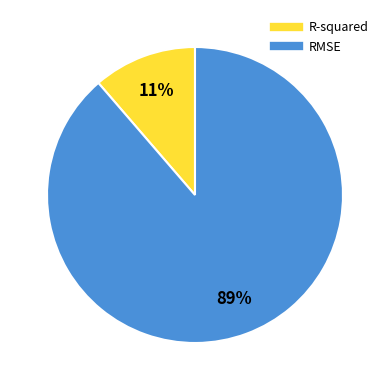

True or false: RMSE accounts for 83% of the total.

False